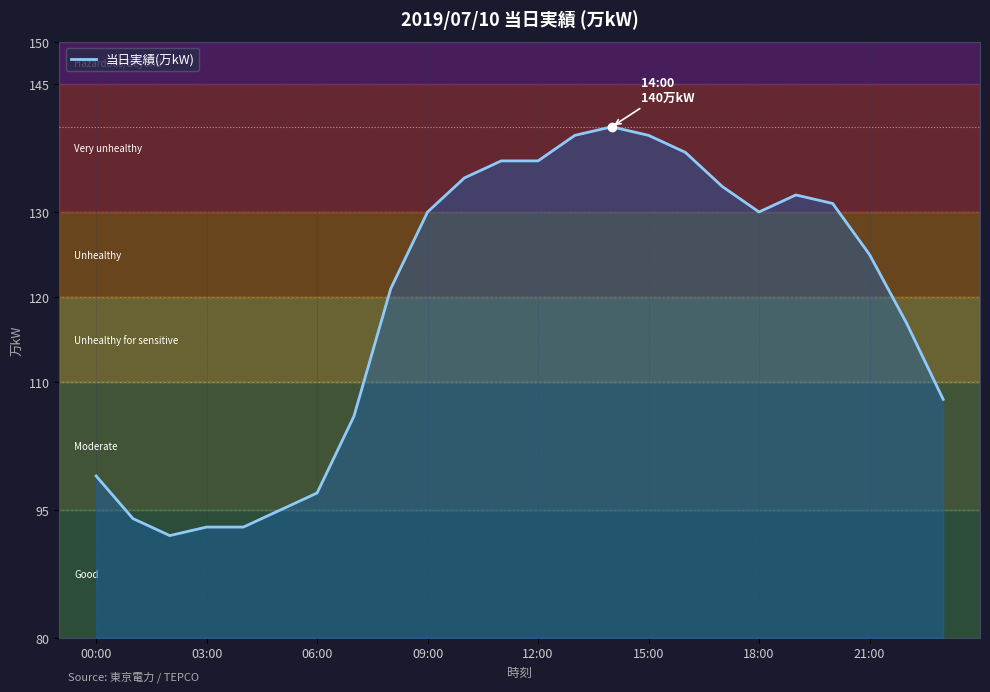

What is the maximum value shown in the chart?

140